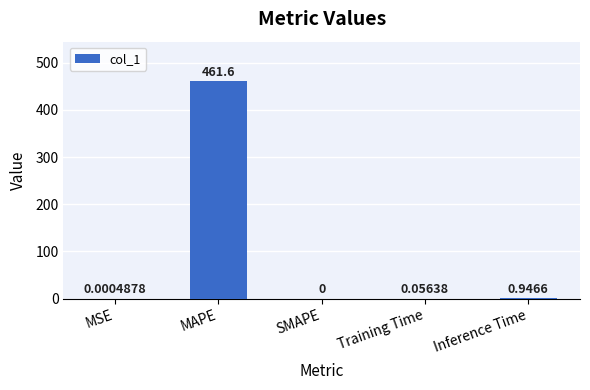

At which label is the value closest to 230?

Inference Time